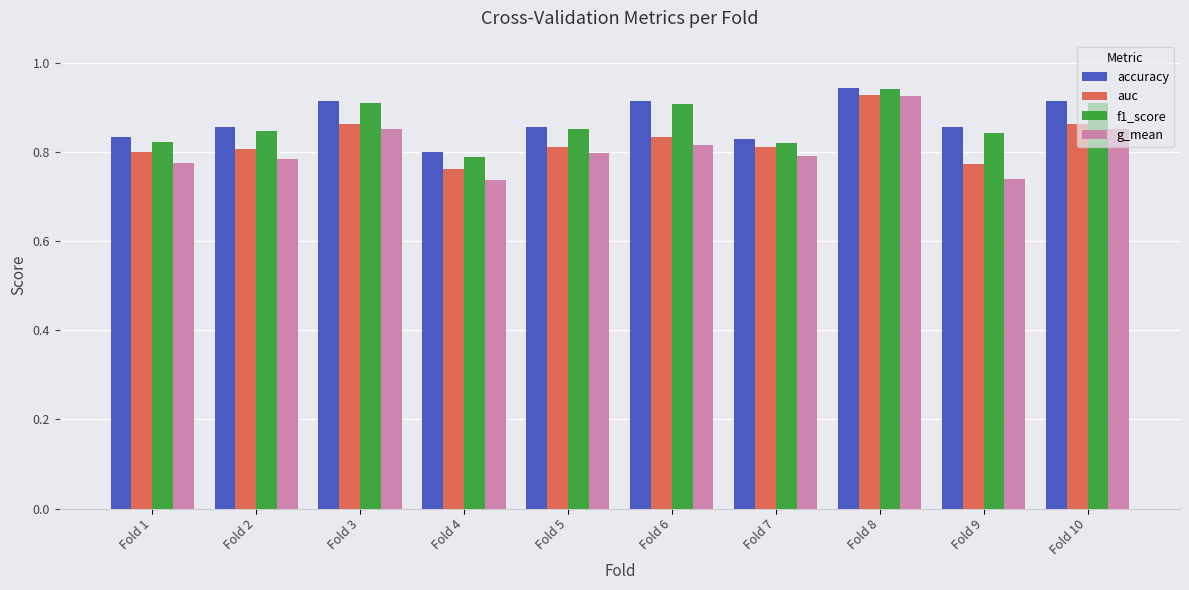

Is it true that accuracy equals 0.8 at Fold 7?

True